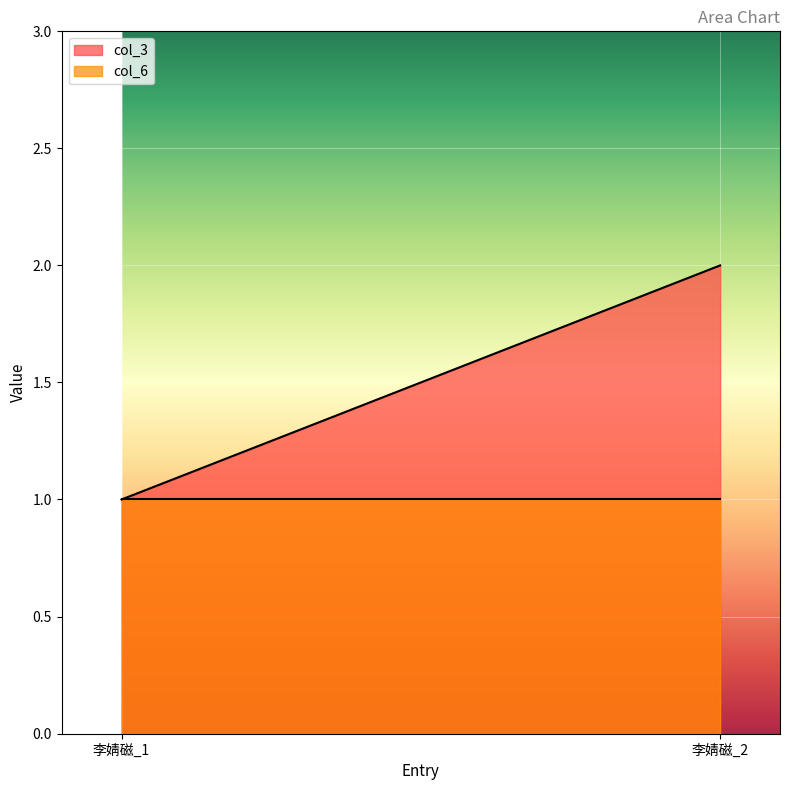

At which label is col_6 closest to 1?

李婧磁_1